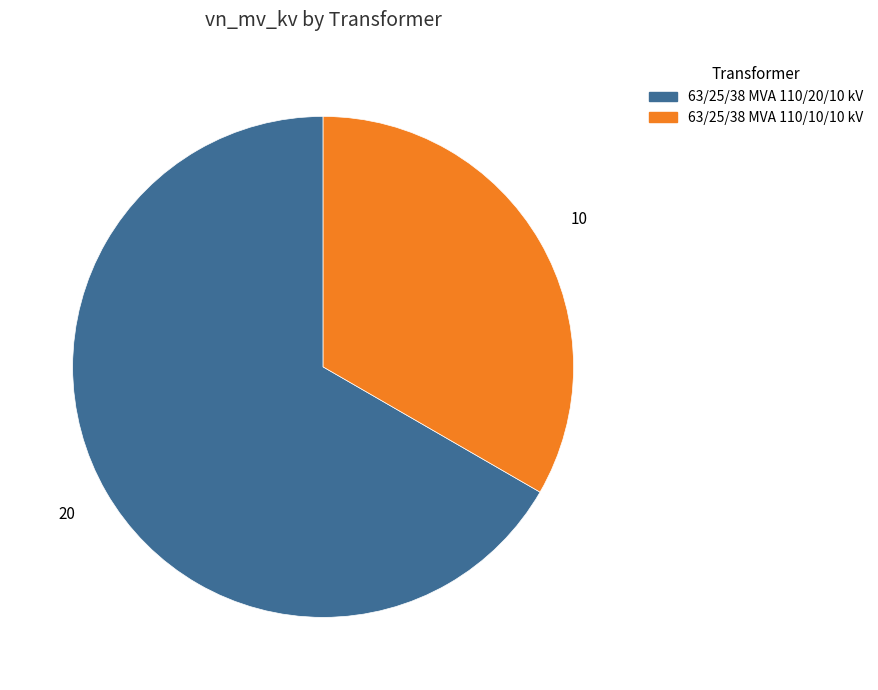

Which slice is the largest?

63/25/38 MVA 110/20/10 kV